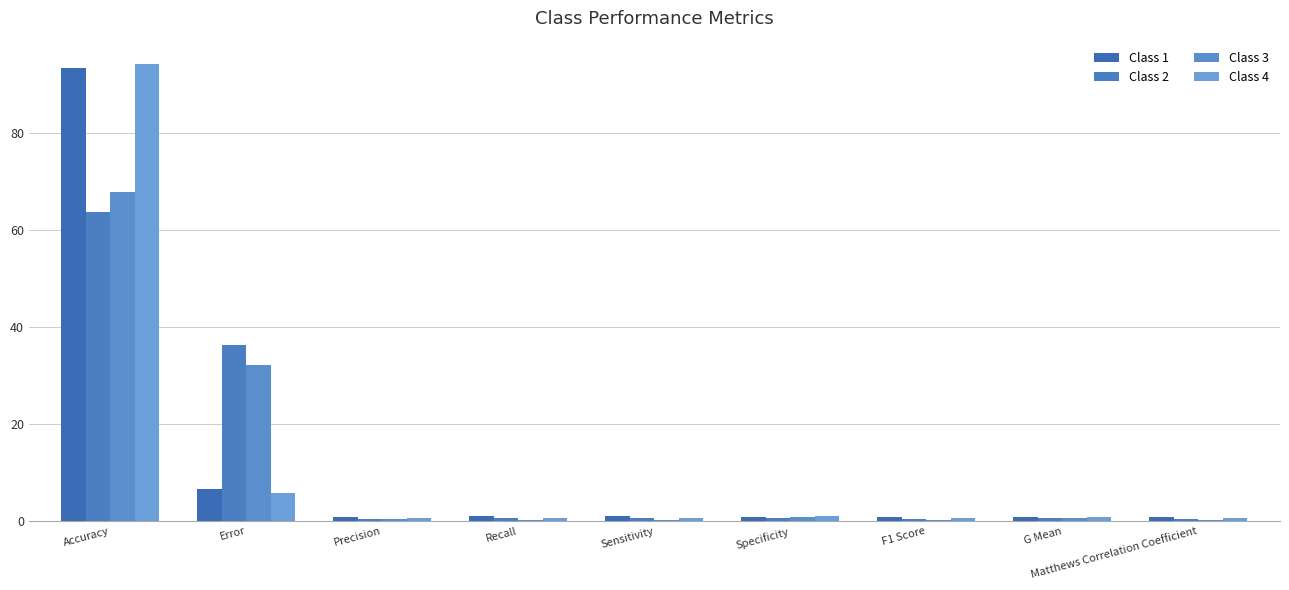

How many groups of bars are there?

9